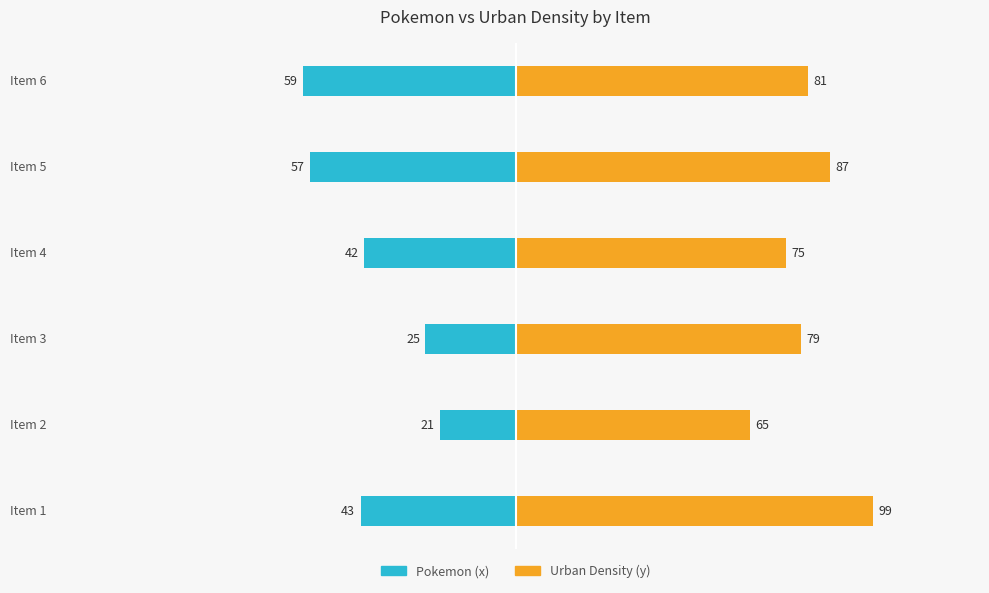

What position from the right is 100?

1